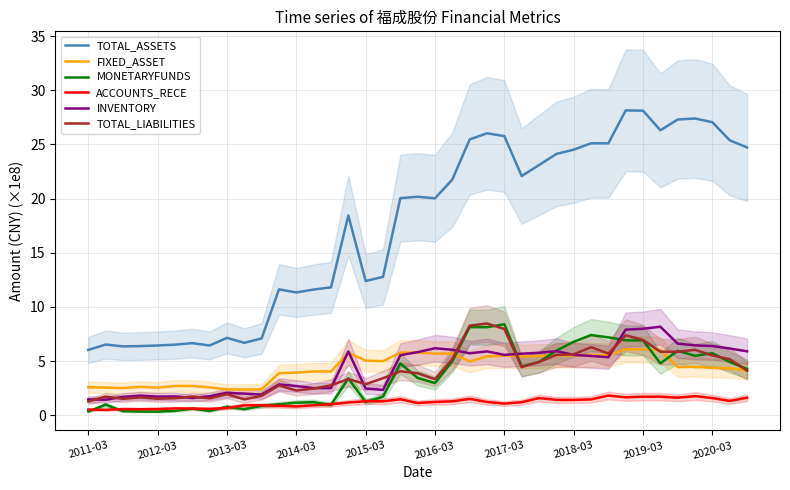

The TOTAL_LIABILITIES series shows 4.2 at 2015-03. True or false?

False